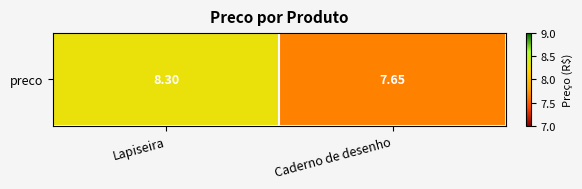

The value at Lapiseira is 8.3. True or false?

True